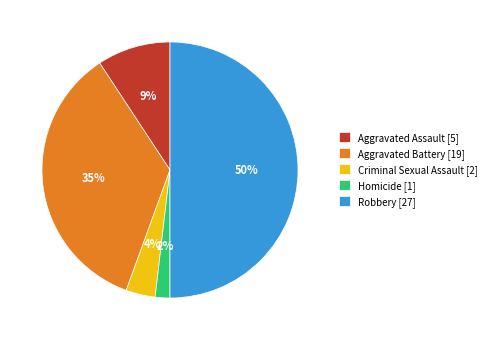

Which slice is the largest?

Robbery